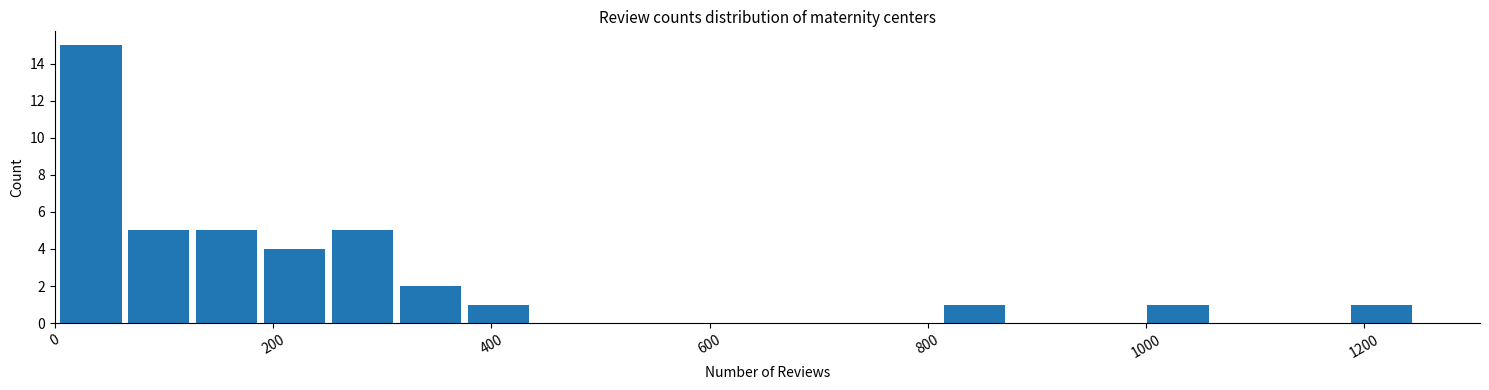

Around what value on the x-axis is the tallest bar? Give the approximate position of its centre, as read against the axis.

40